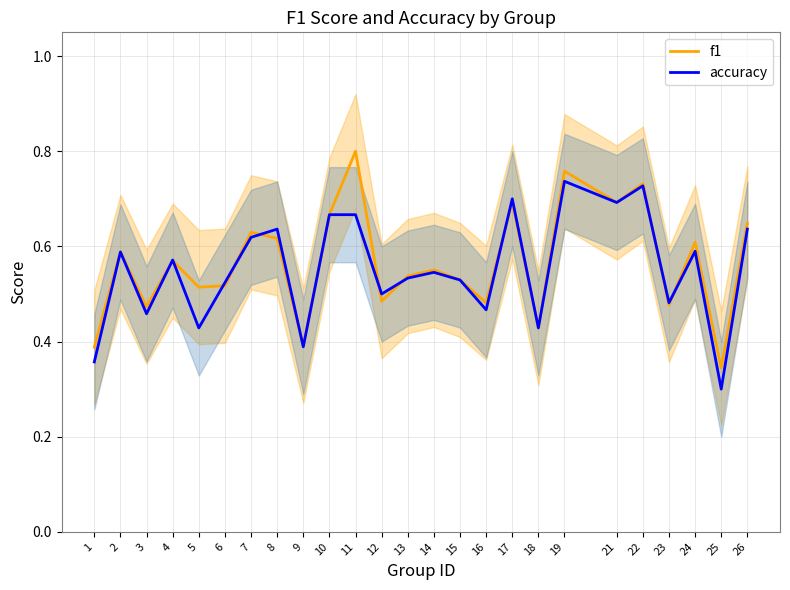

The value of f1 at 18 is 0.4. True or false?

True